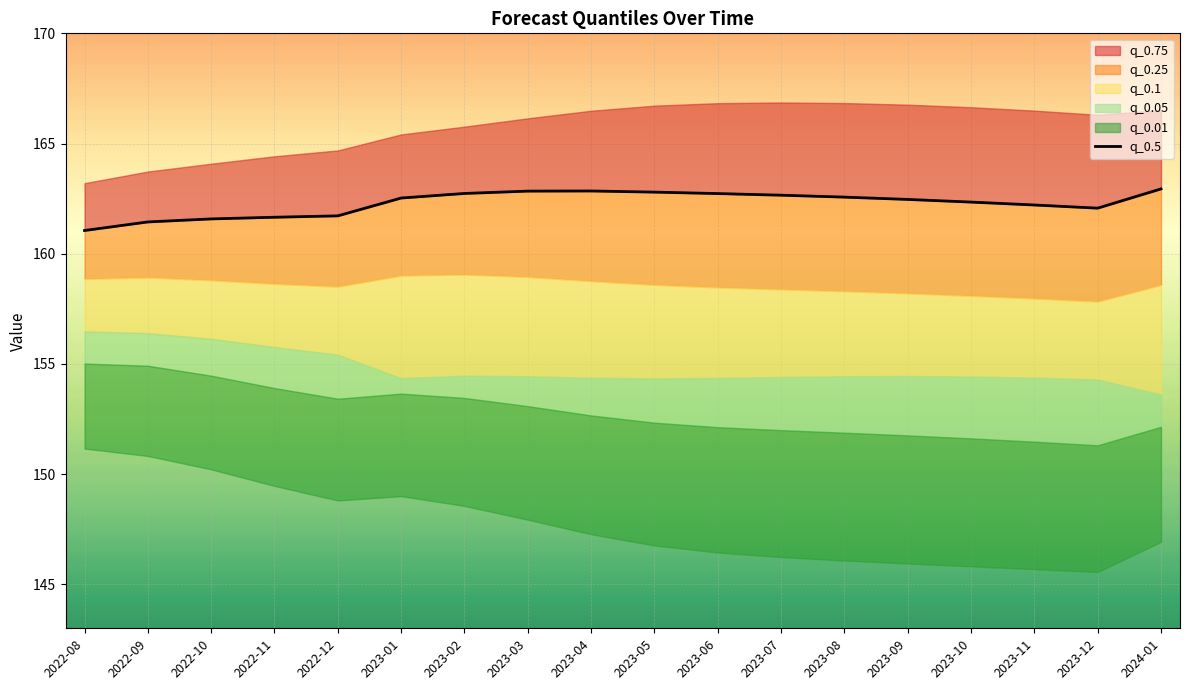

The value at 2023-05 is 258.9. True or false?

False